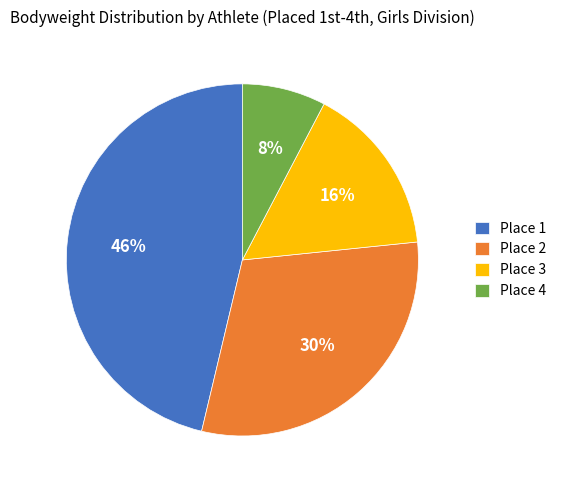

What percentage is the Place 3 slice, to the nearest percent?

16%